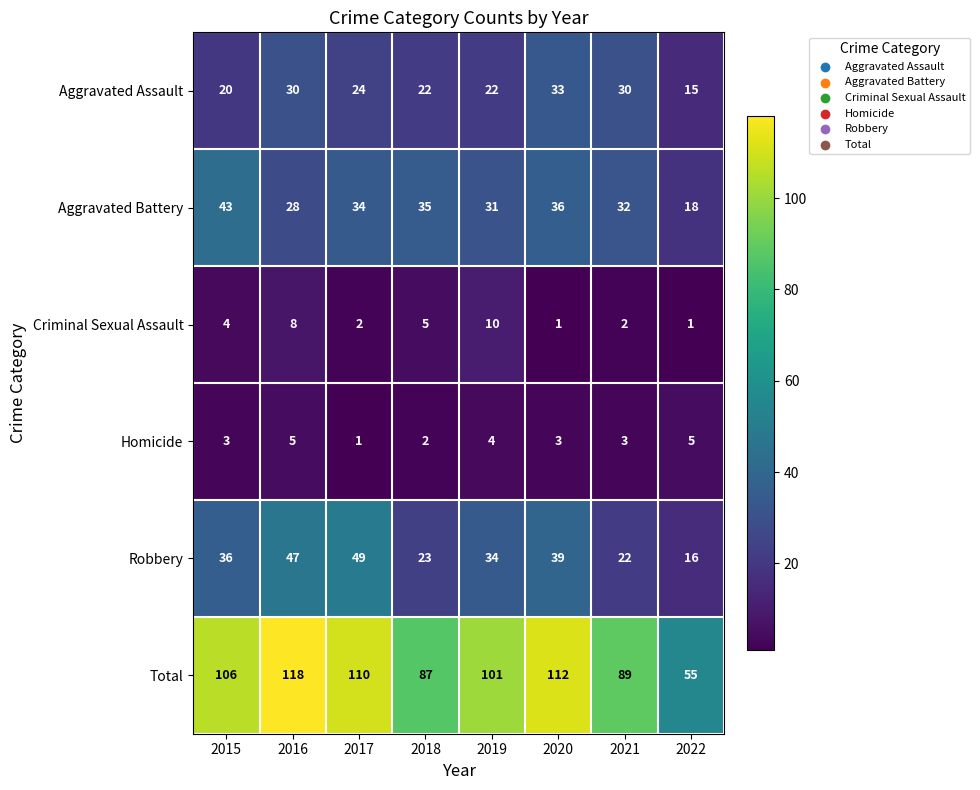

At how many categories does at least one series exceed 25?

8